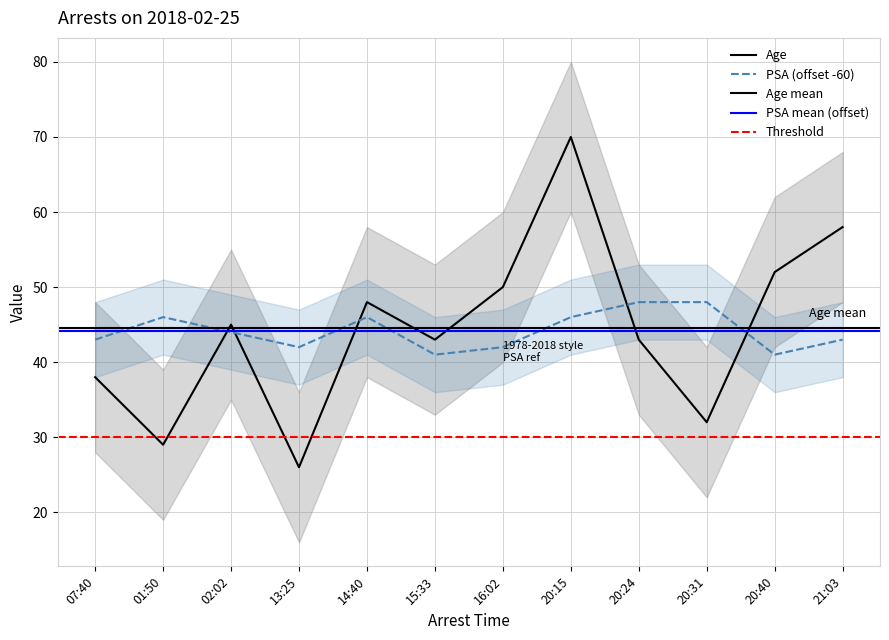

Which series ends up on top after the final intersection of Age and PSA?

Age